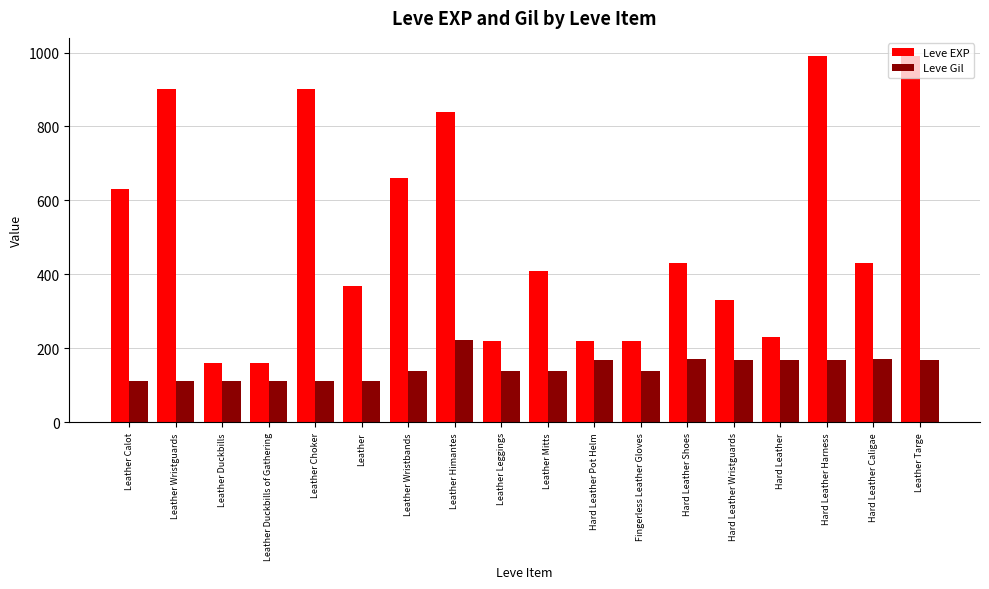

Is the value of Leve EXP at Hard Leather Wristguards greater than the value of Leve Gil at Leather Mitts?

Yes